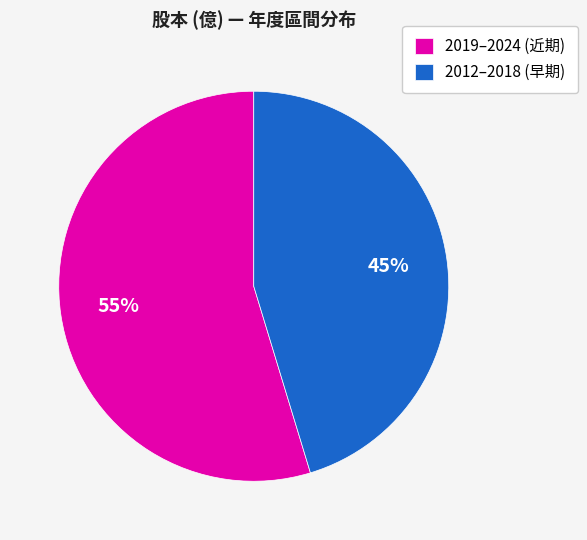

Is there a majority slice in this chart?

Yes